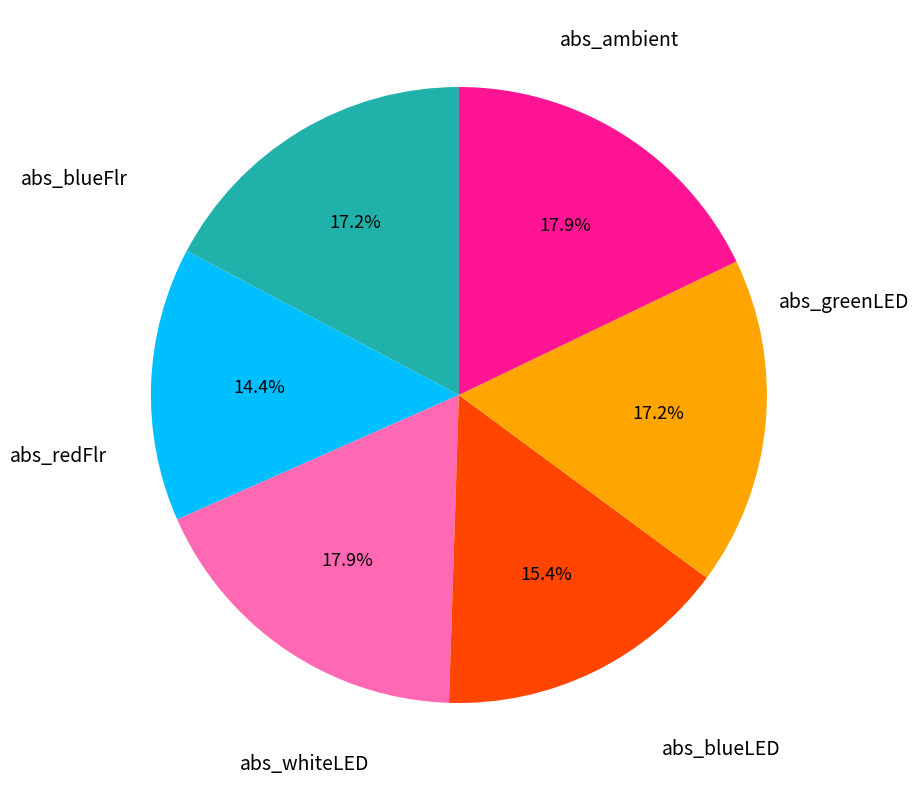

Which slice is the smallest?

abs_greenLED